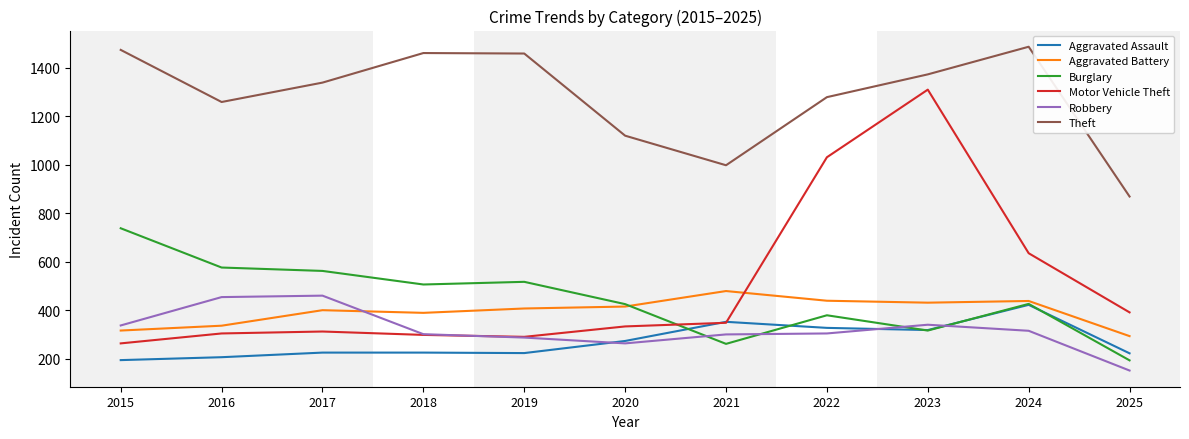

Which series has the largest total across all categories?

Theft